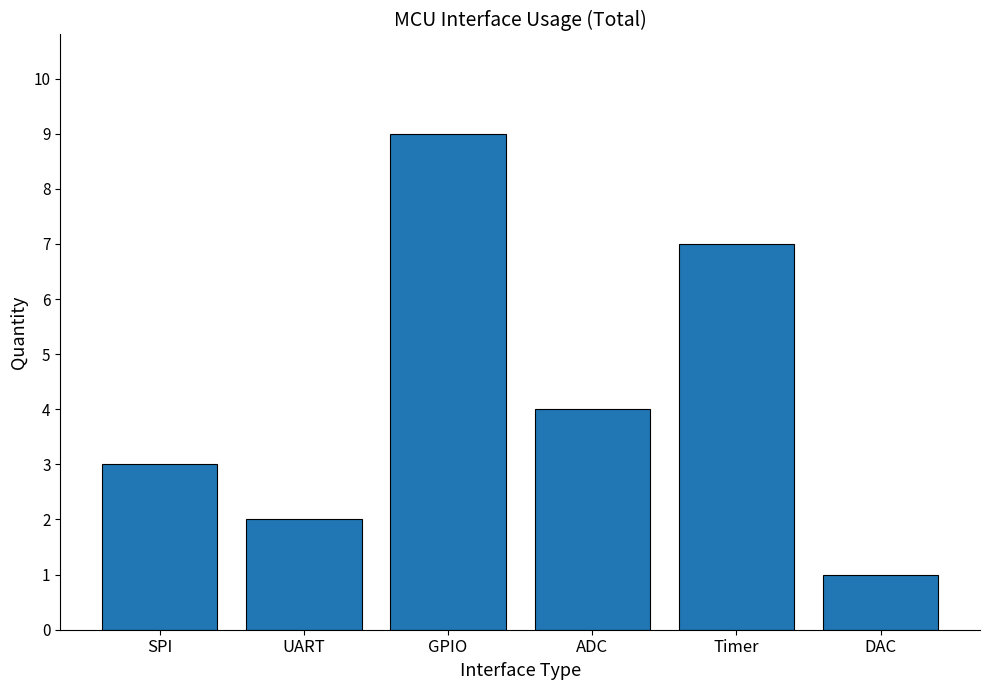

Where does the data first go above 4?

GPIO